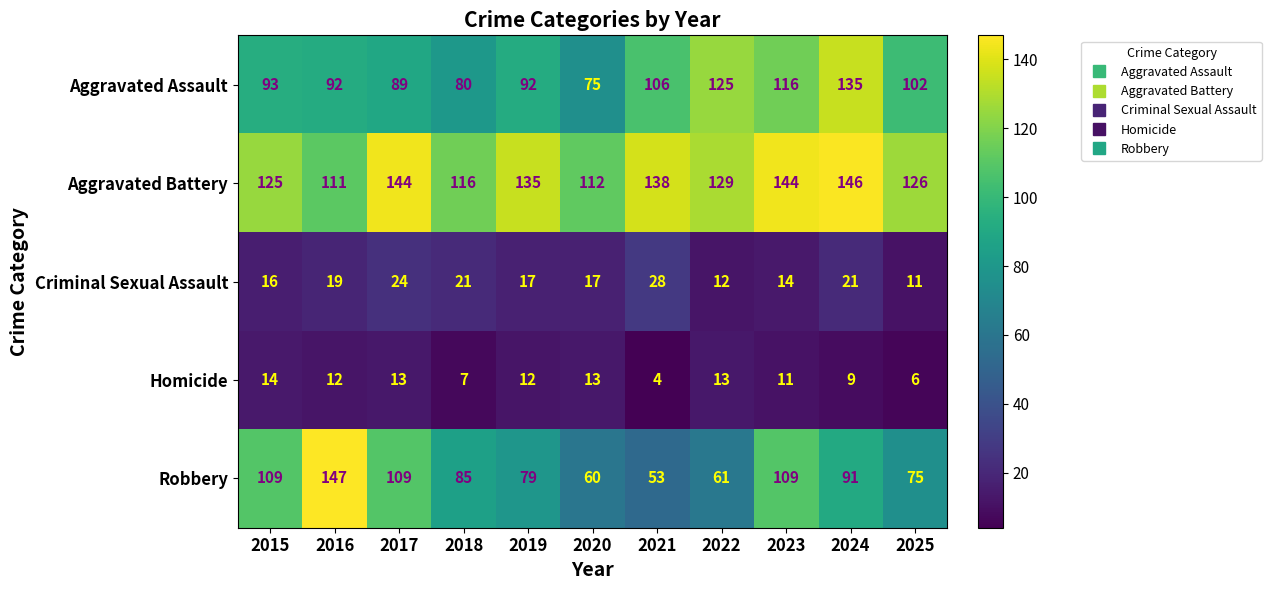

At which category is the sum across all series the highest?

2024